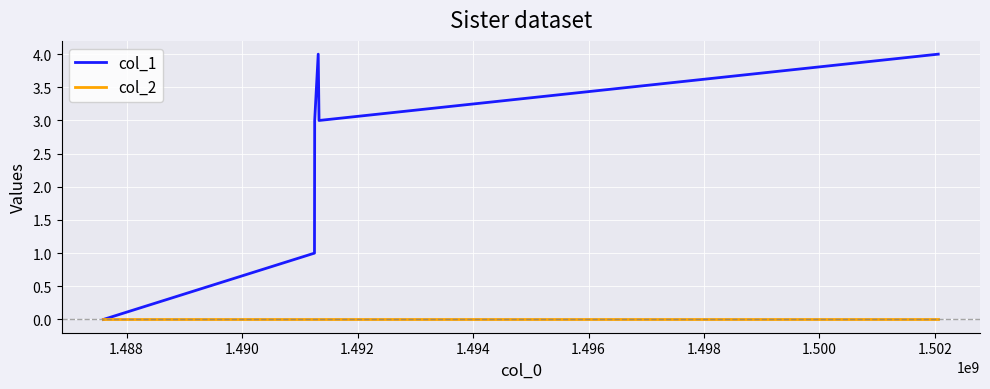

How many interior local peaks does the col_1 series have?

1